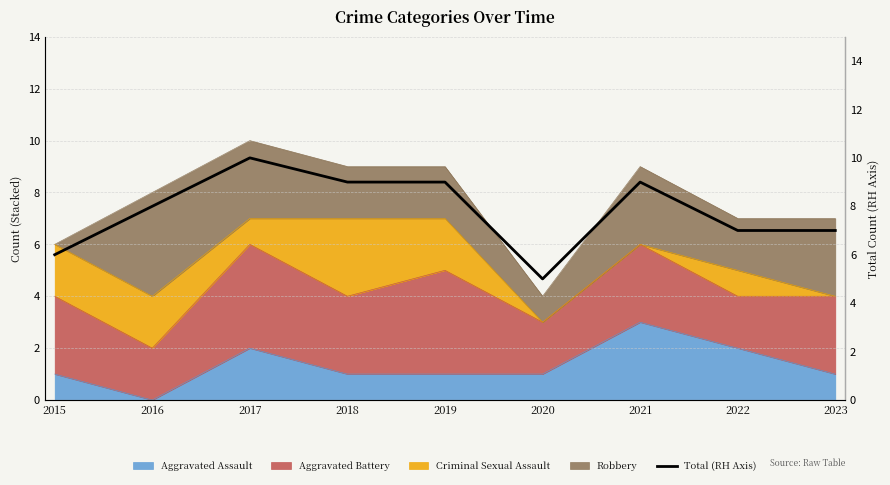

How many lines are shown in the chart?

1